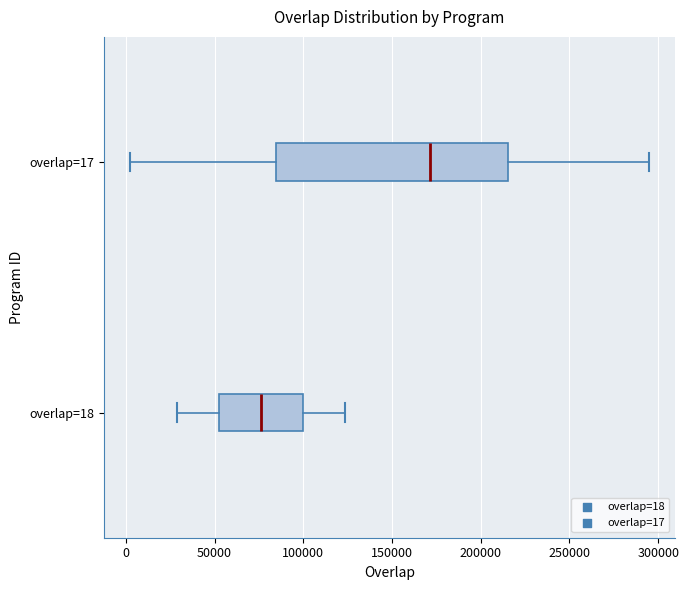

Which box has the furthest to the right median line?

overlap=17